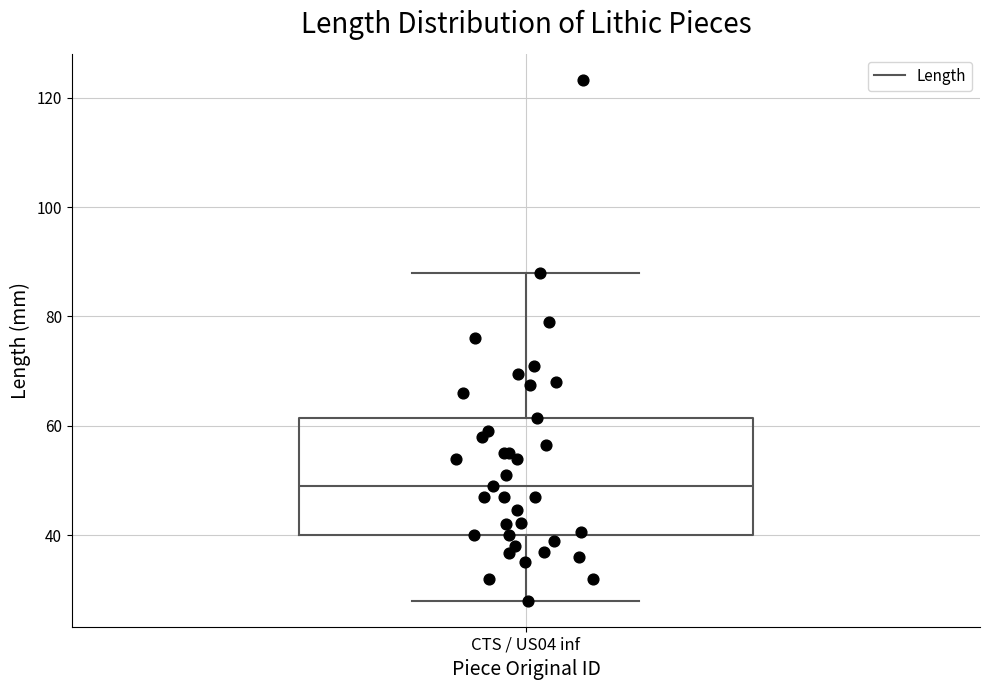

Where does the upper whisker of the box for CTS / US04 inf end on the y-axis? The values are not printed on the chart, so give them approximately, as read against the axis.

88